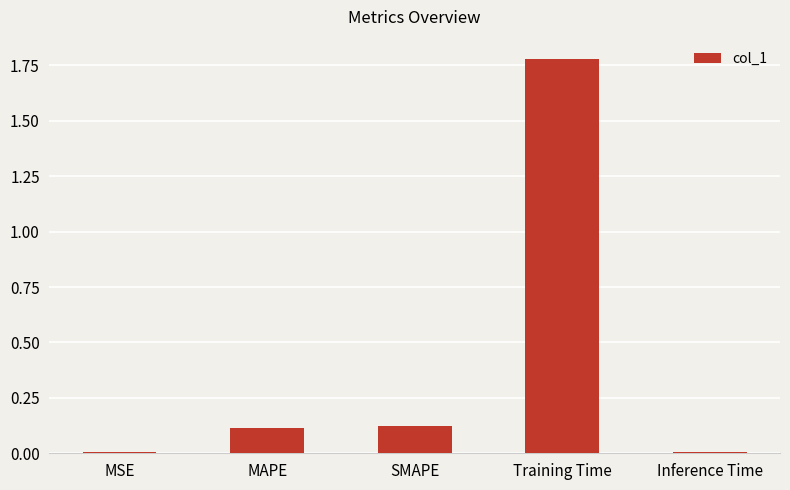

Which category has the highest value across all series?

Training Time